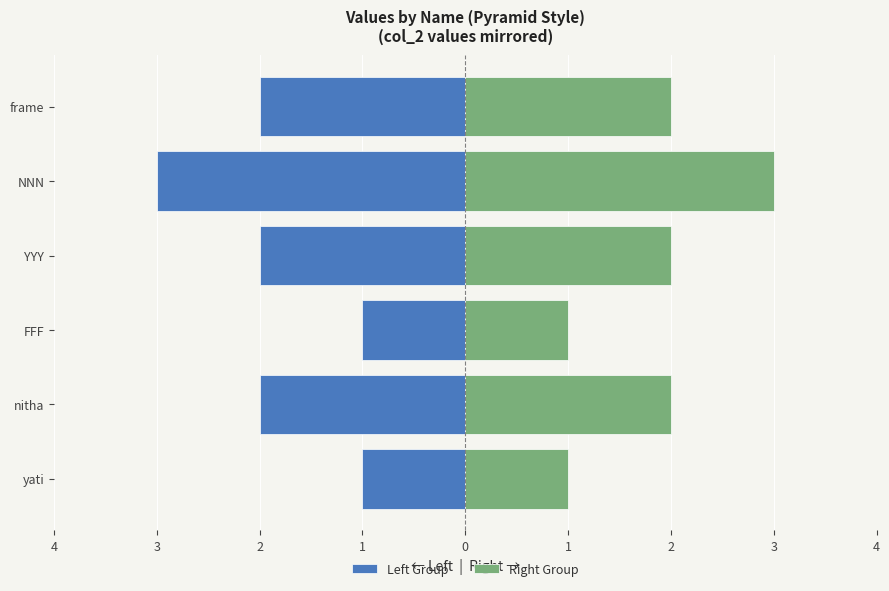

How many data points does each series have?

6